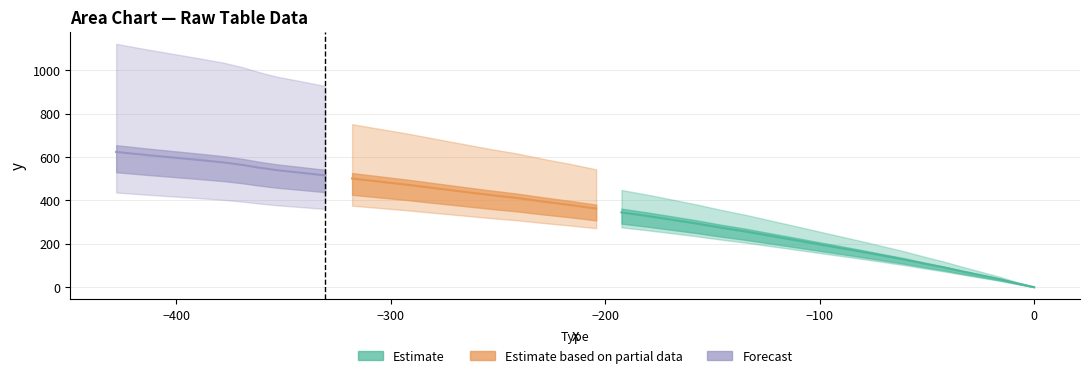

What is the difference between the highest and lowest values at 14?

391.4